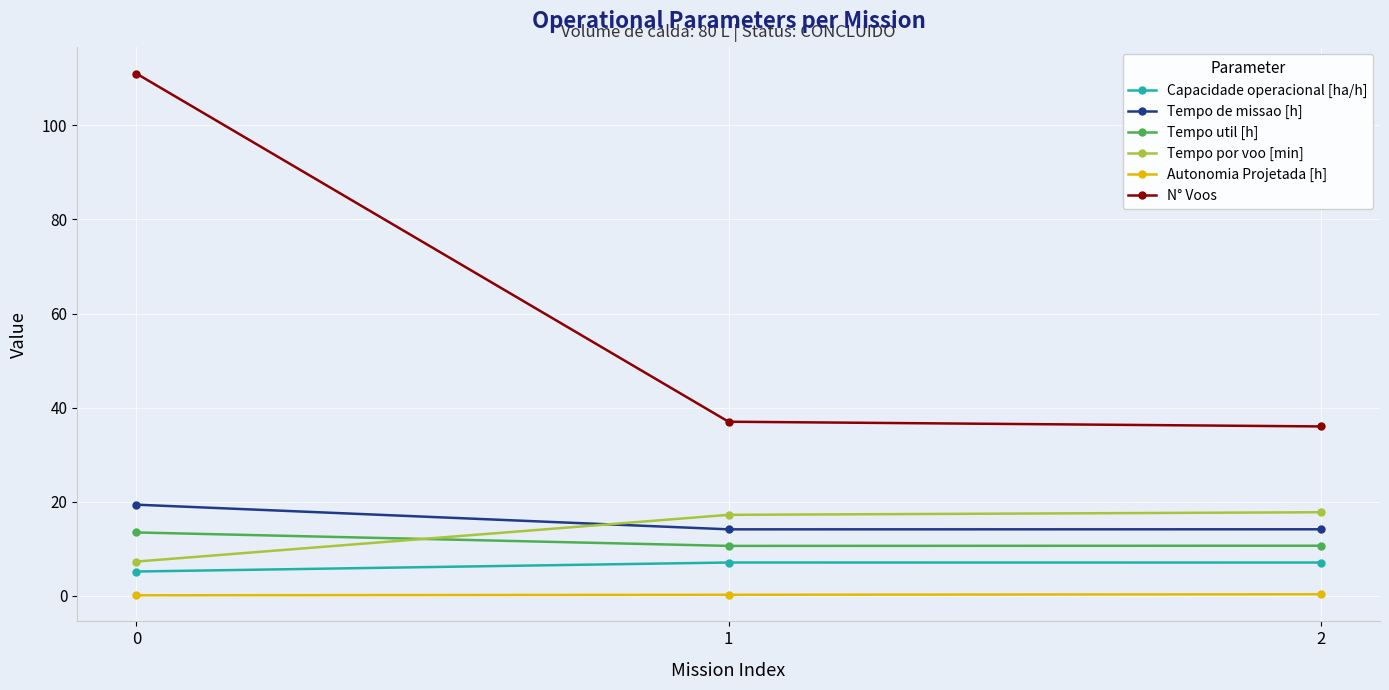

The value of Tempo de missao [h] at 0 is 30.6. True or false?

False